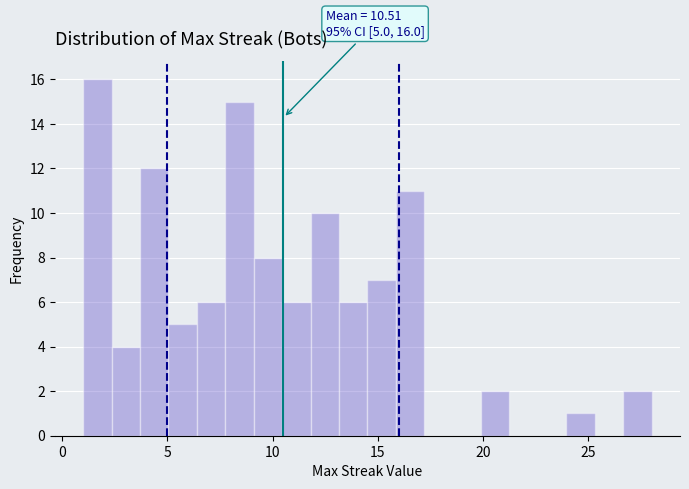

Read against the x-axis, roughly where is the centre of the tallest bar?

1.5